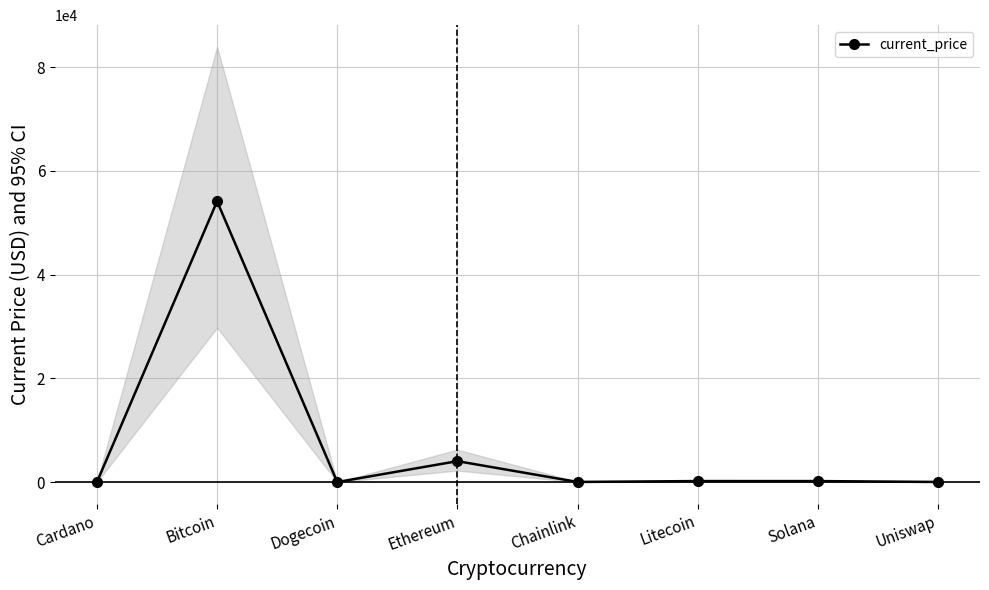

Where does the data first go above 186?

Bitcoin